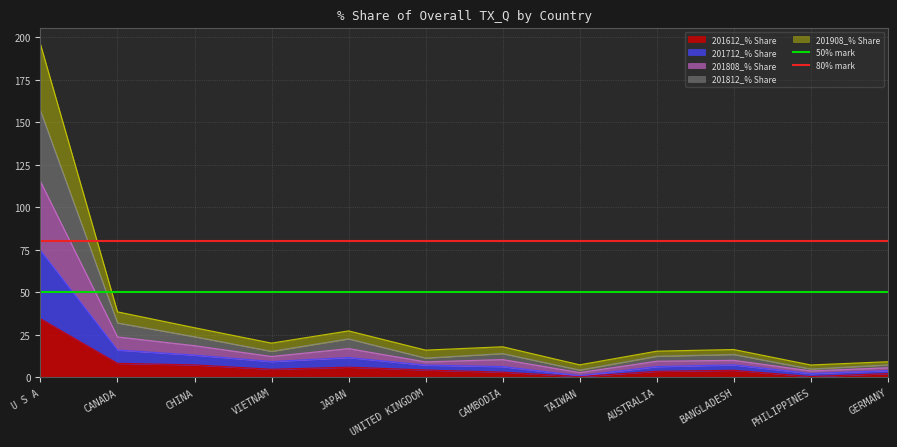

Which has a higher value, U S A or CANADA?

U S A